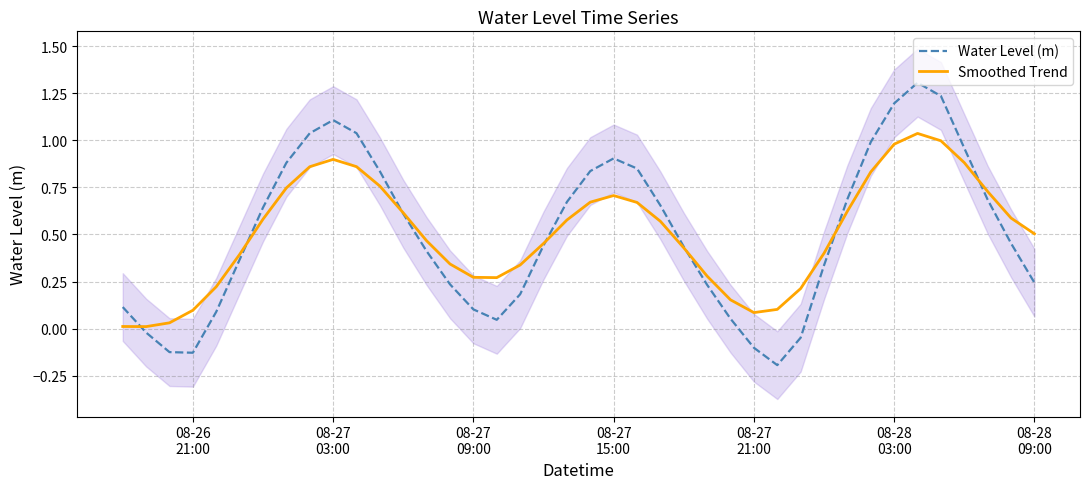

How many distinct data groups are displayed?

2